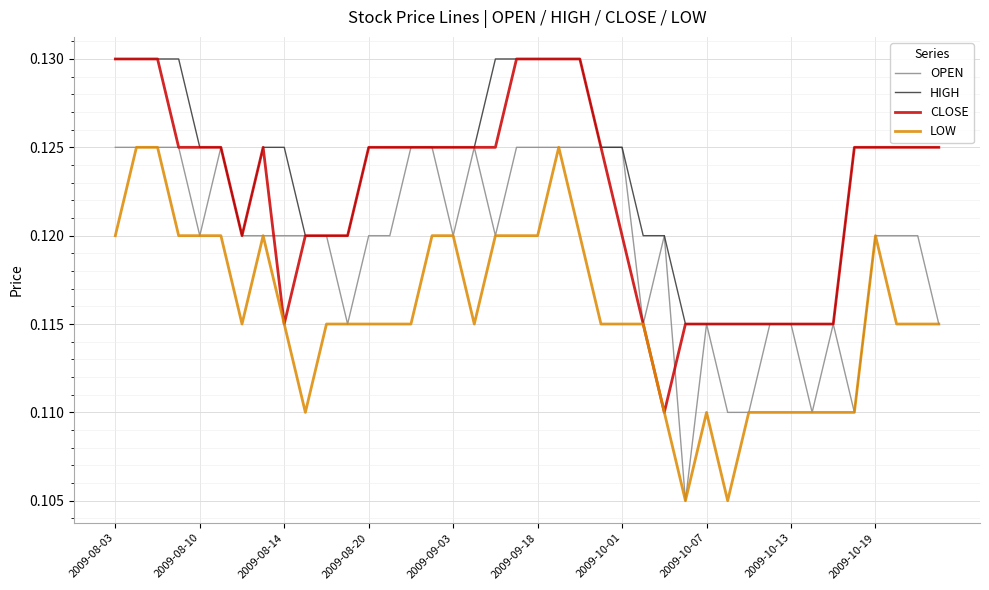

True or false: HIGH and LOW cross at least once.

False